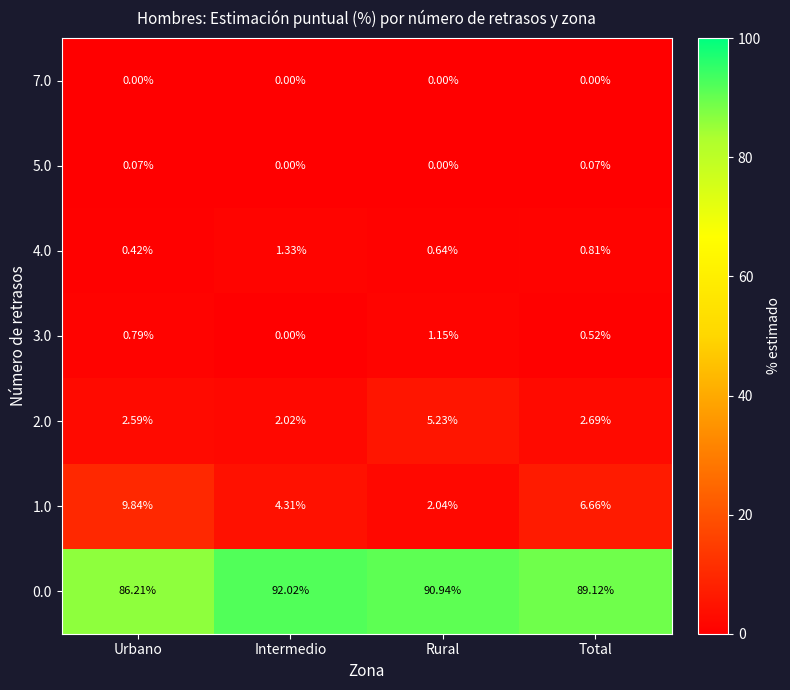

What is the difference between the highest and lowest values at Rural?

90.9